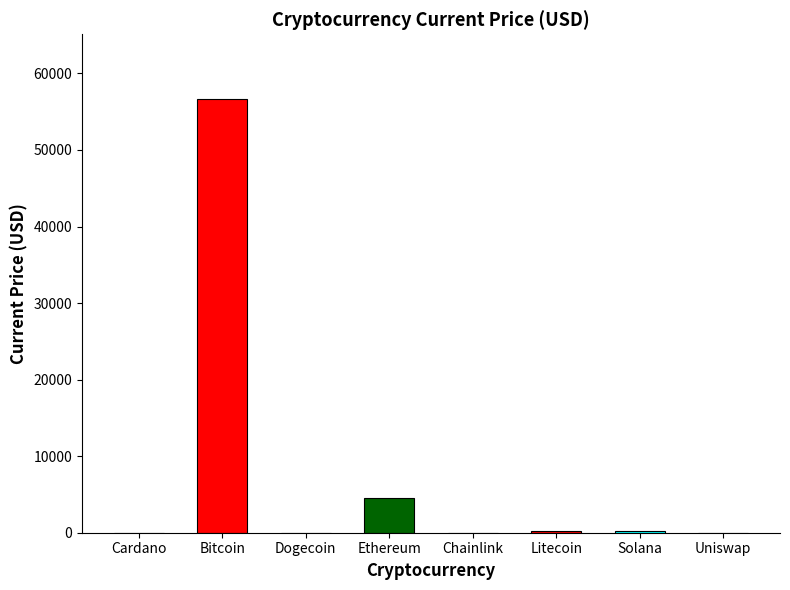

Which label corresponds to the largest value in the chart?

Bitcoin